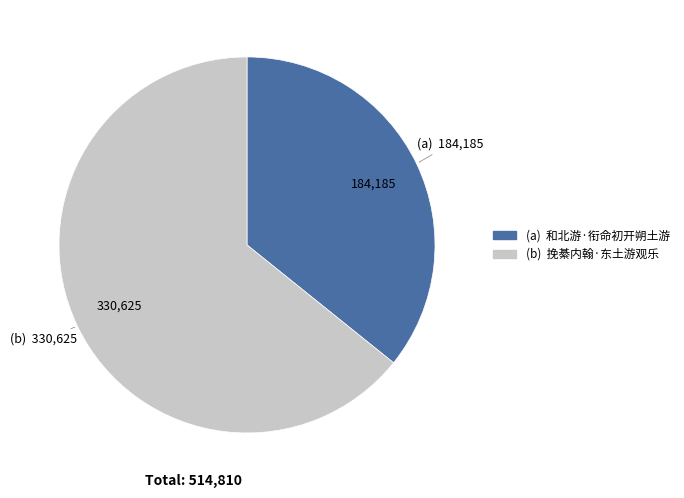

Does any single category account for the majority?

Yes